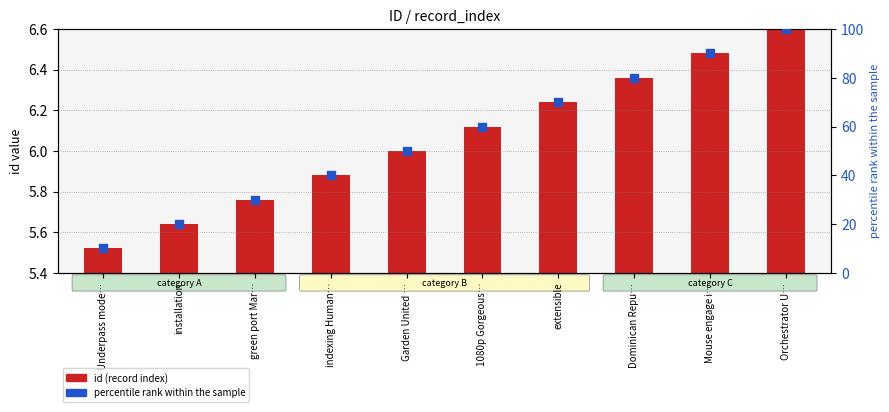

Is the value of percentile rank within the sample at extensible greater than the value of id (record index) at installation?

Yes